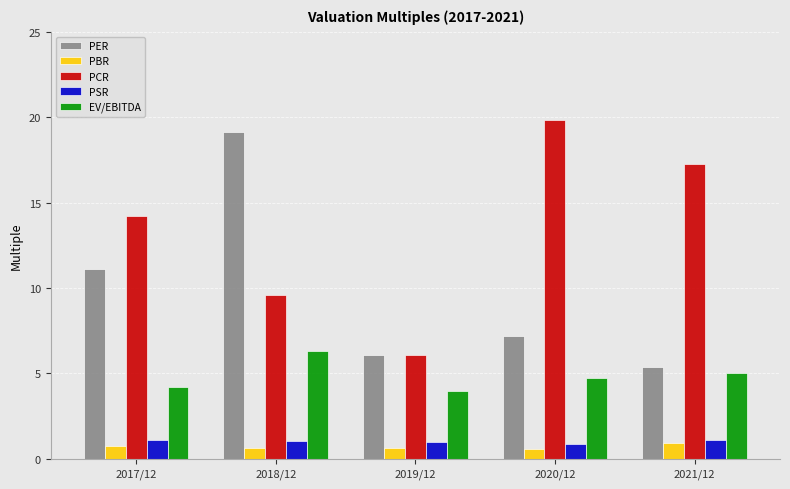

What position from the left is 2019/12?

3